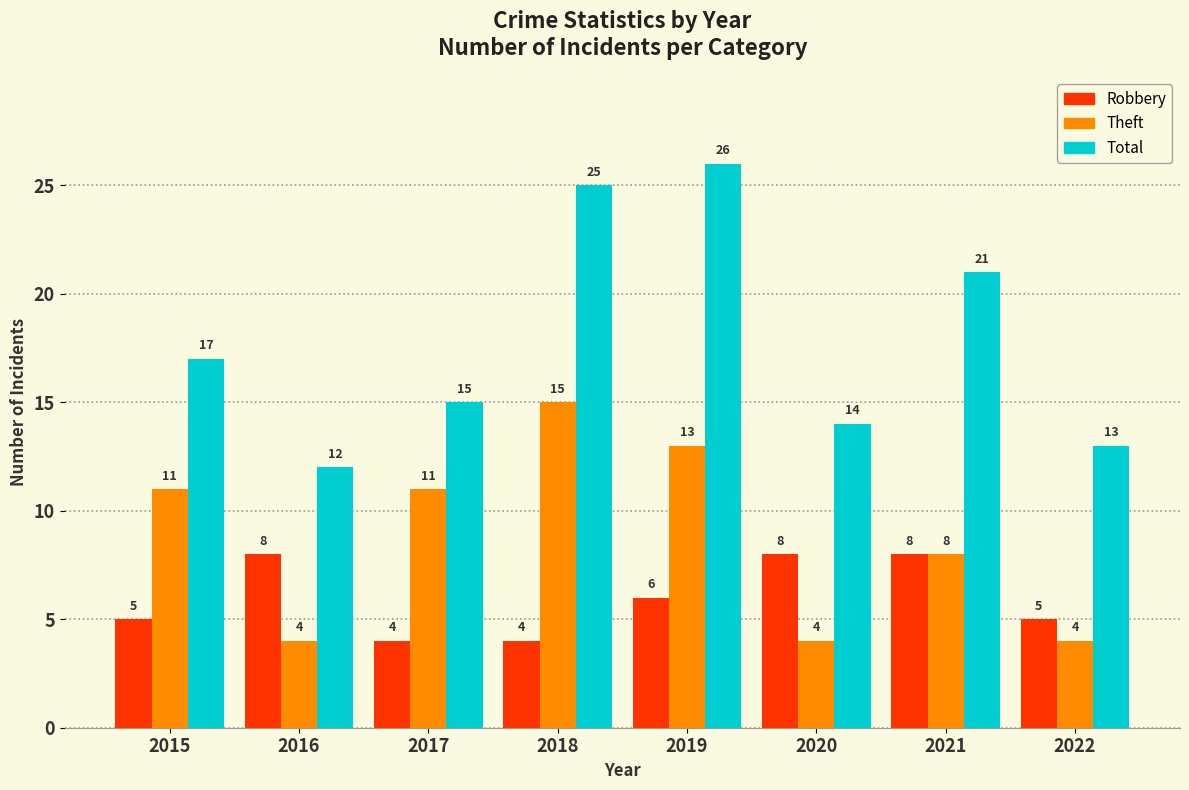

What is the value of the Total bar at the 8th from the left?

13